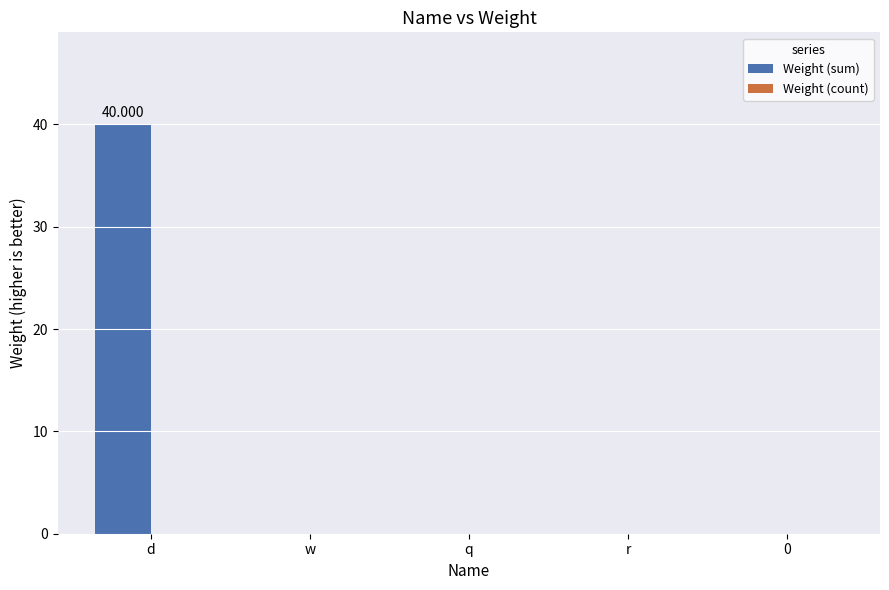

Which label corresponds to the largest value in the chart?

d